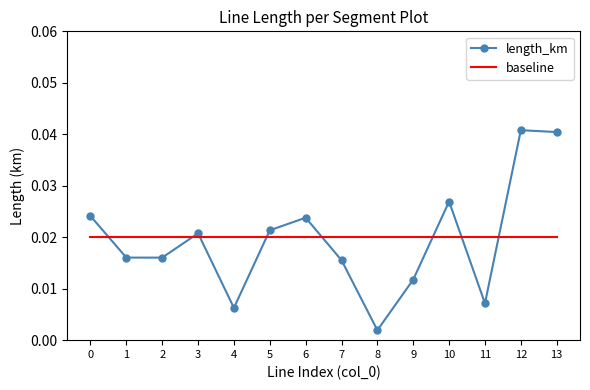

How many intersections are there between length_km and baseline?

8